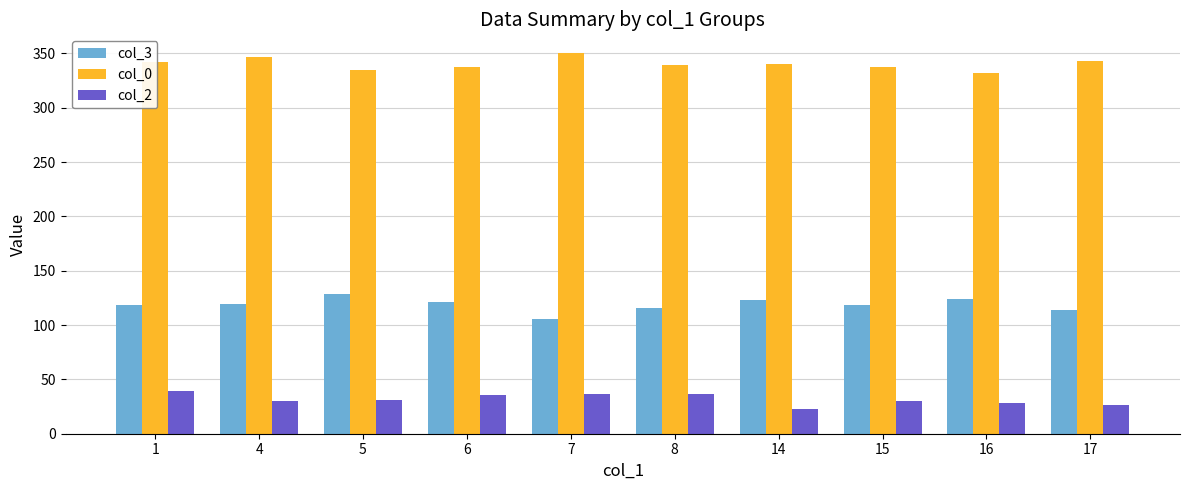

What is the value of the col_3 bar at the 4th from the left?

121